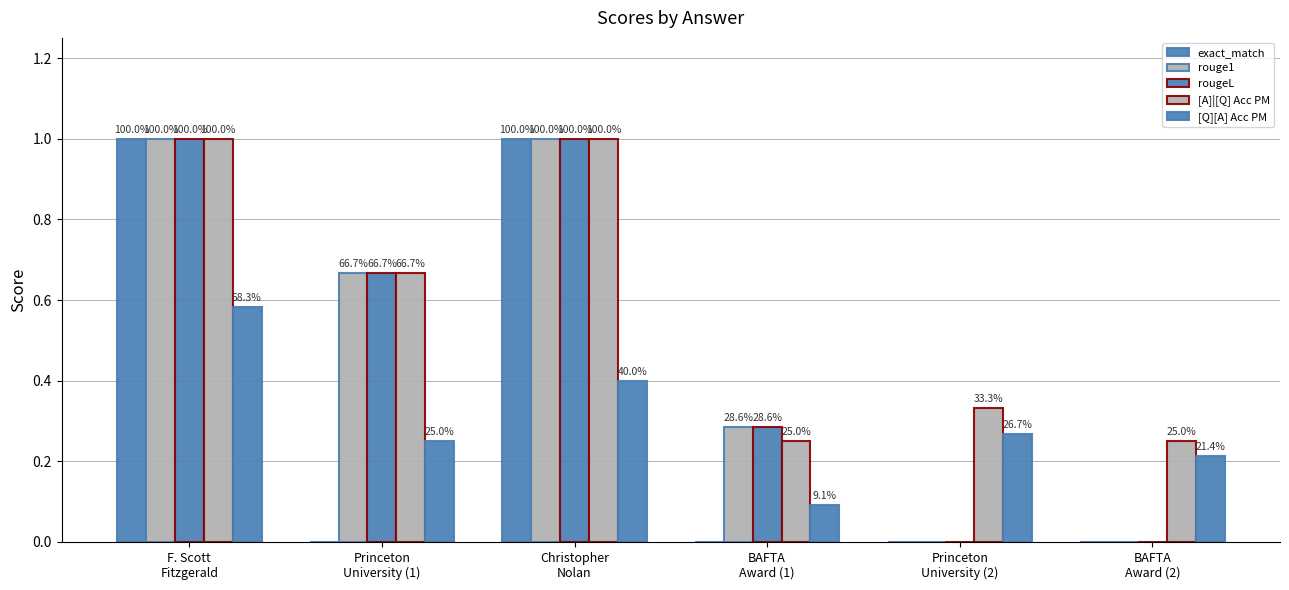

What is the label of the 1st bar from the right?

BAFTA
Award (2)